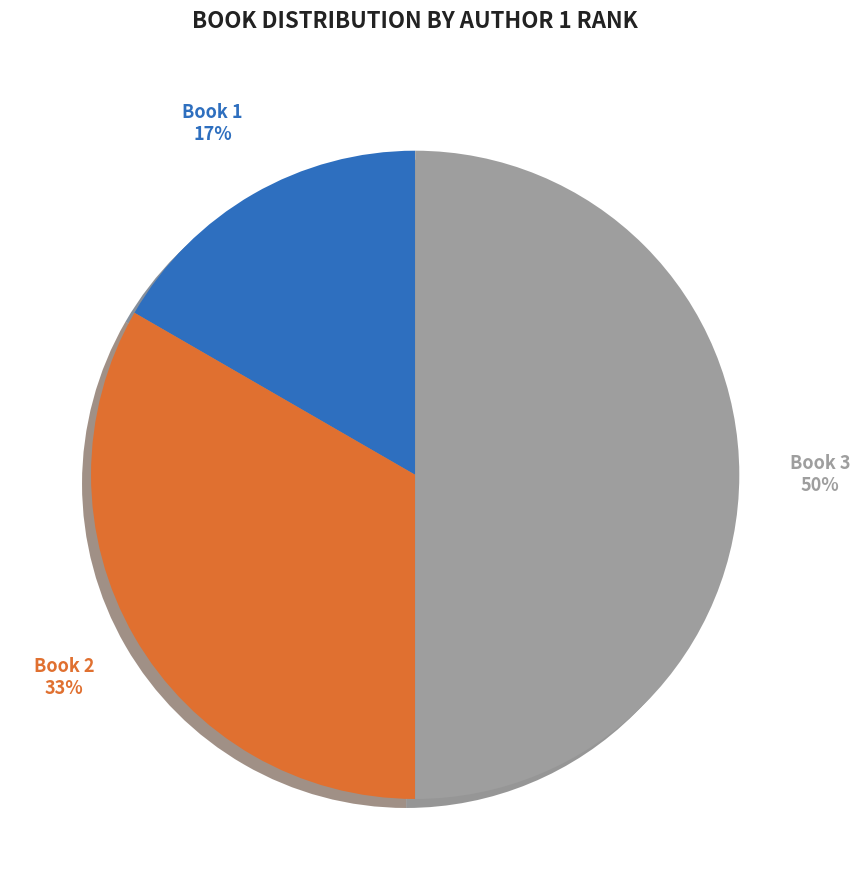

To the nearest percent, what is the difference between the largest and smallest slice percentages?

33%